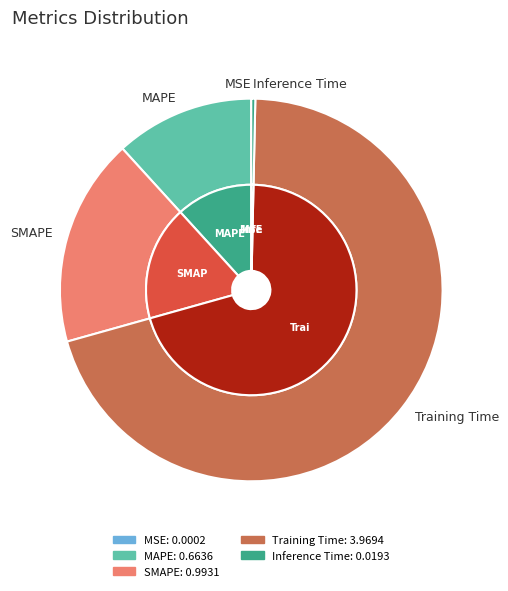

What is the largest slice in the pie chart?

Training Time